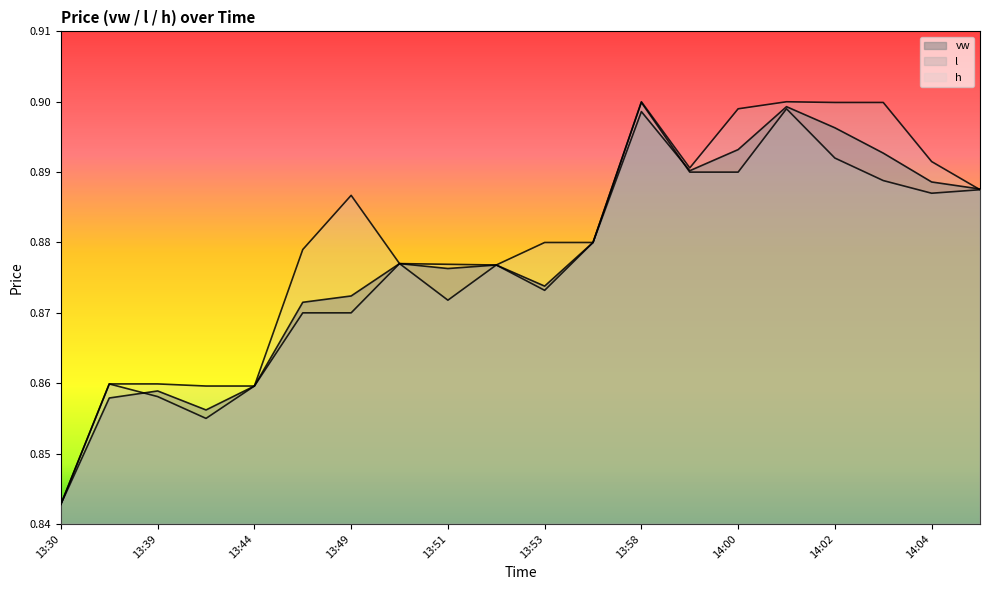

The l series shows 0.9 at 14:05. True or false?

True